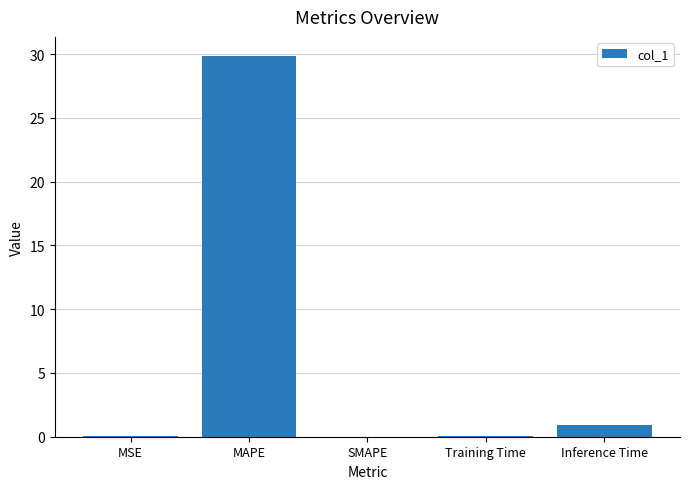

Are the bars grouped side by side (vs. stacked)?

No